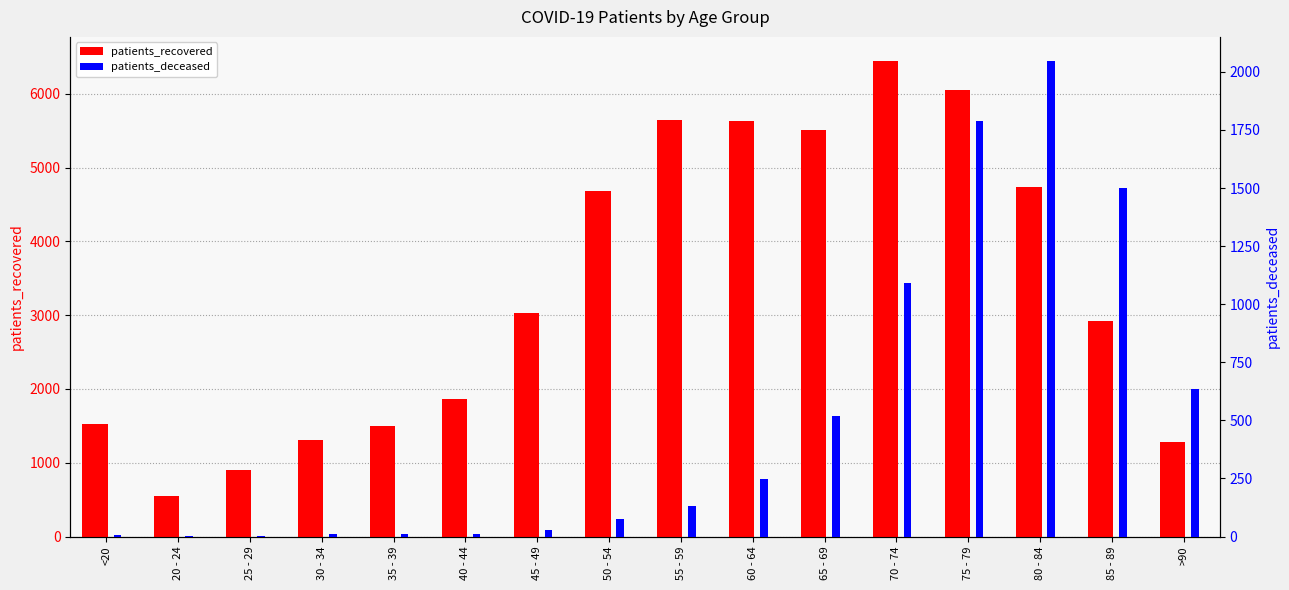

Are the bars grouped side by side (vs. stacked)?

Yes